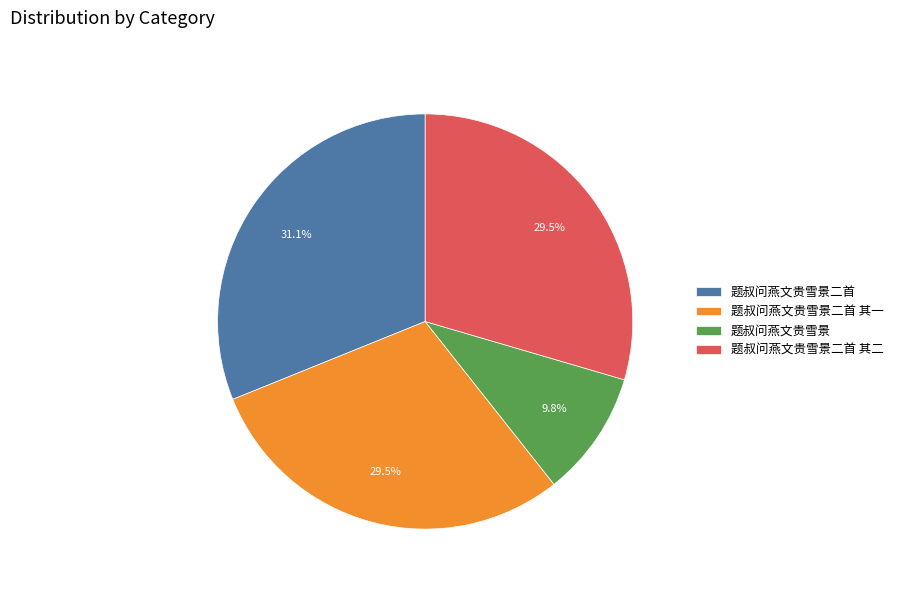

What is the total percentage of 题叔问燕文贵雪景 and 题叔问燕文贵雪景二首 其二?

39.3%